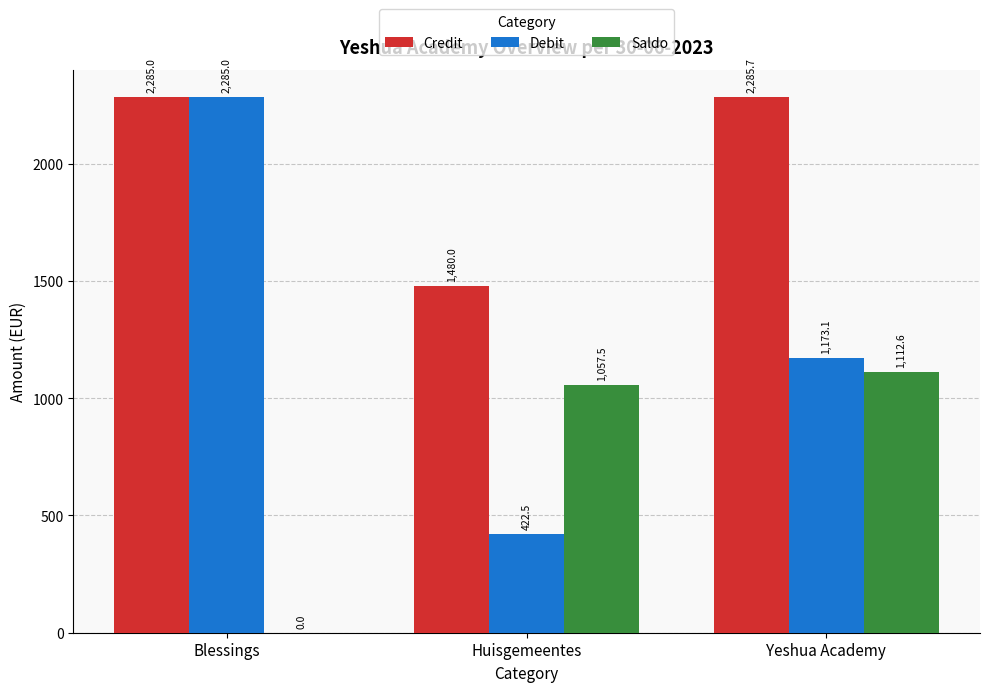

True or false: Credit has a value of 1206.0 at Blessings.

False